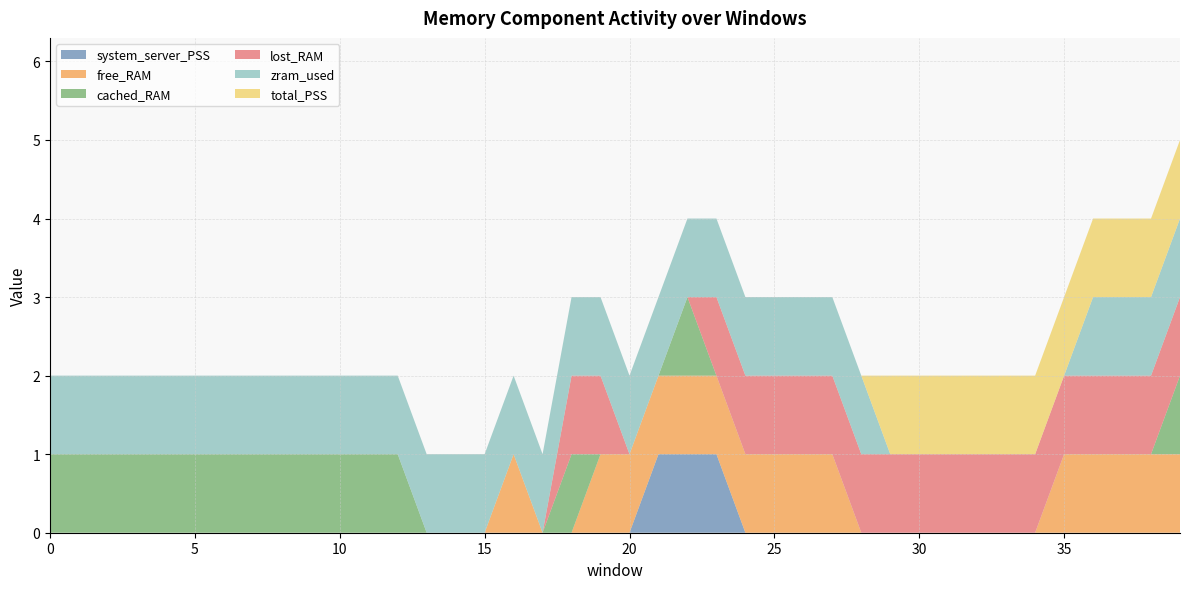

Reading left to right, list all the values displayed in this chart.

system_server_PSS: 0=0	1=0	2=0	3=0	4=0	5=0	6=0	7=0	8=0	9=0	10=0	11=0	12=0	13=0	14=0	15=0	16=0	17=0	18=0	19=0	20=0	21=1	22=1	23=1	24=0	25=0	26=0	27=0	28=0	29=0	30=0	31=0	32=0	33=0	34=0	35=0	36=0	37=0	38=0	39=0
free_RAM: 0=0	1=0	2=0	3=0	4=0	5=0	6=0	7=0	8=0	9=0	10=0	11=0	12=0	13=0	14=0	15=0	16=1	17=0	18=0	19=1	20=1	21=1	22=1	23=1	24=1	25=1	26=1	27=1	28=0	29=0	30=0	31=0	32=0	33=0	34=0	35=1	36=1	37=1	38=1	39=1
cached_RAM: 0=1	1=1	2=1	3=1	4=1	5=1	6=1	7=1	8=1	9=1	10=1	11=1	12=1	13=0	14=0	15=0	16=0	17=0	18=1	19=0	20=0	21=0	22=1	23=0	24=0	25=0	26=0	27=0	28=0	29=0	30=0	31=0	32=0	33=0	34=0	35=0	36=0	37=0	38=0	39=1
lost_RAM: 0=0	1=0	2=0	3=0	4=0	5=0	6=0	7=0	8=0	9=0	10=0	11=0	12=0	13=0	14=0	15=0	16=0	17=0	18=1	19=1	20=0	21=0	22=0	23=1	24=1	25=1	26=1	27=1	28=1	29=1	30=1	31=1	32=1	33=1	34=1	35=1	36=1	37=1	38=1	39=1
zram_used: 0=1	1=1	2=1	3=1	4=1	5=1	6=1	7=1	8=1	9=1	10=1	11=1	12=1	13=1	14=1	15=1	16=1	17=1	18=1	19=1	20=1	21=1	22=1	23=1	24=1	25=1	26=1	27=1	28=1	29=0	30=0	31=0	32=0	33=0	34=0	35=0	36=1	37=1	38=1	39=1
total_PSS: 0=0	1=0	2=0	3=0	4=0	5=0	6=0	7=0	8=0	9=0	10=0	11=0	12=0	13=0	14=0	15=0	16=0	17=0	18=0	19=0	20=0	21=0	22=0	23=0	24=0	25=0	26=0	27=0	28=0	29=1	30=1	31=1	32=1	33=1	34=1	35=1	36=1	37=1	38=1	39=1